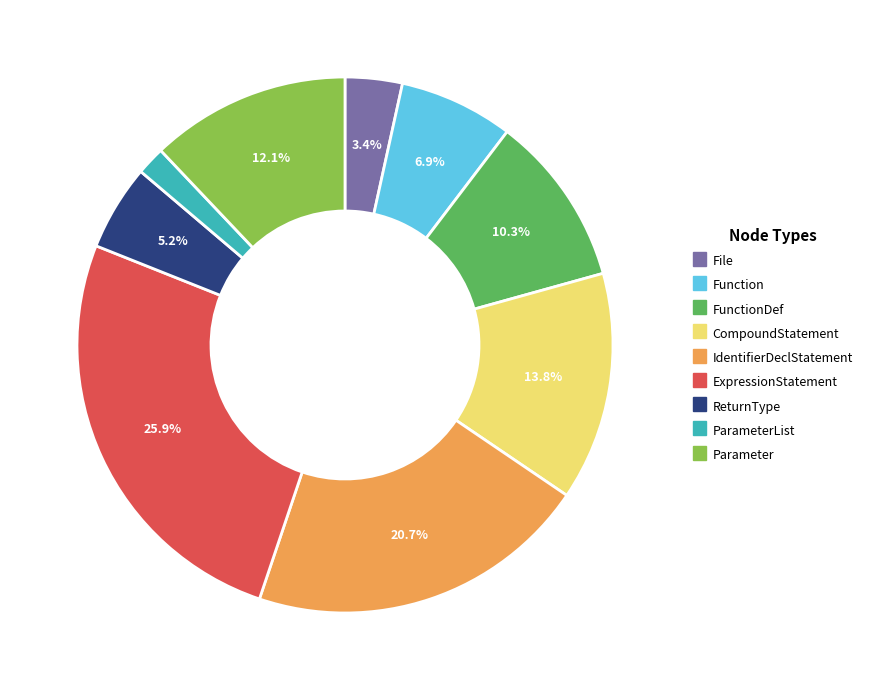

Does any single category account for the majority?

No